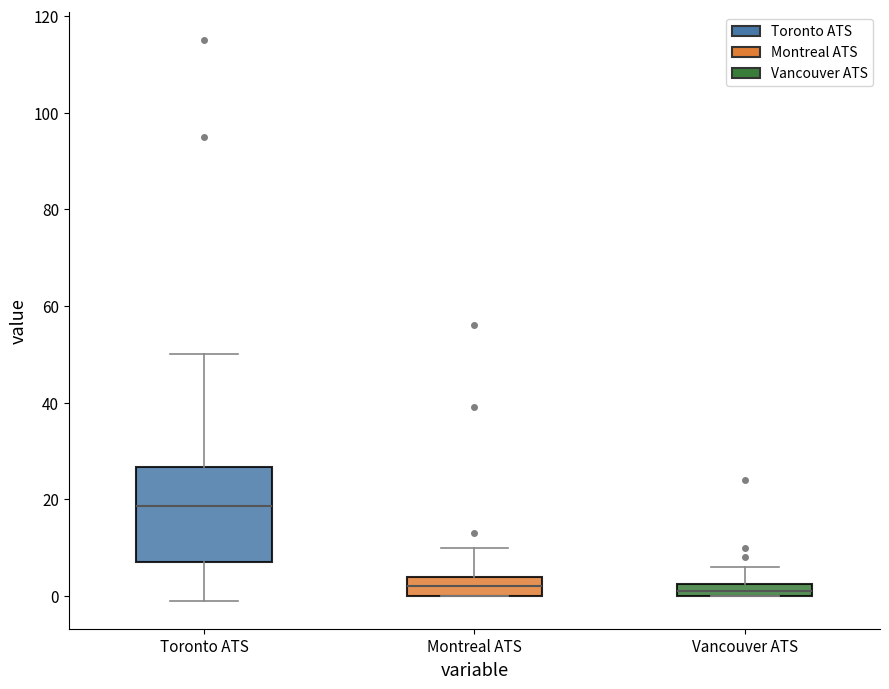

Where does the upper whisker of the box for Vancouver ATS end on the y-axis? The values are not printed on the chart, so give them approximately, as read against the axis.

6